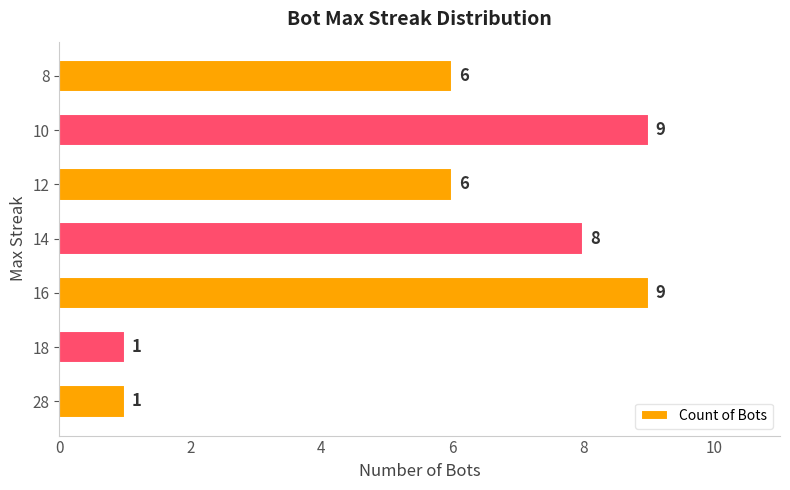

What is the difference between the values at 18 and 8?

5